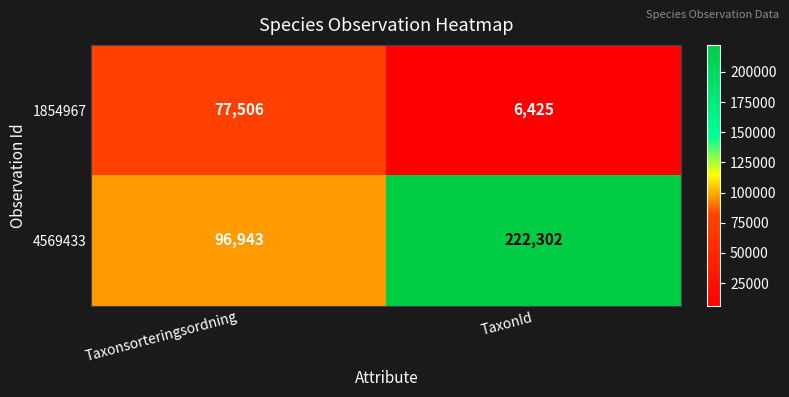

At Taxonsorteringsordning, list the series in order from smallest to largest.

1854967, 4569433